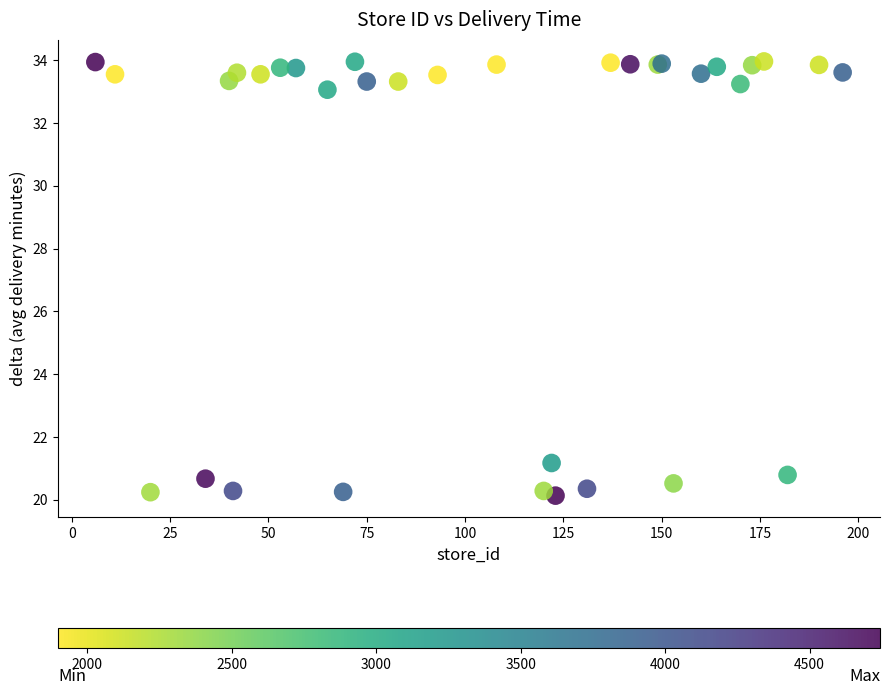

What Y value in the scatter plot is closest to 27?

21.2